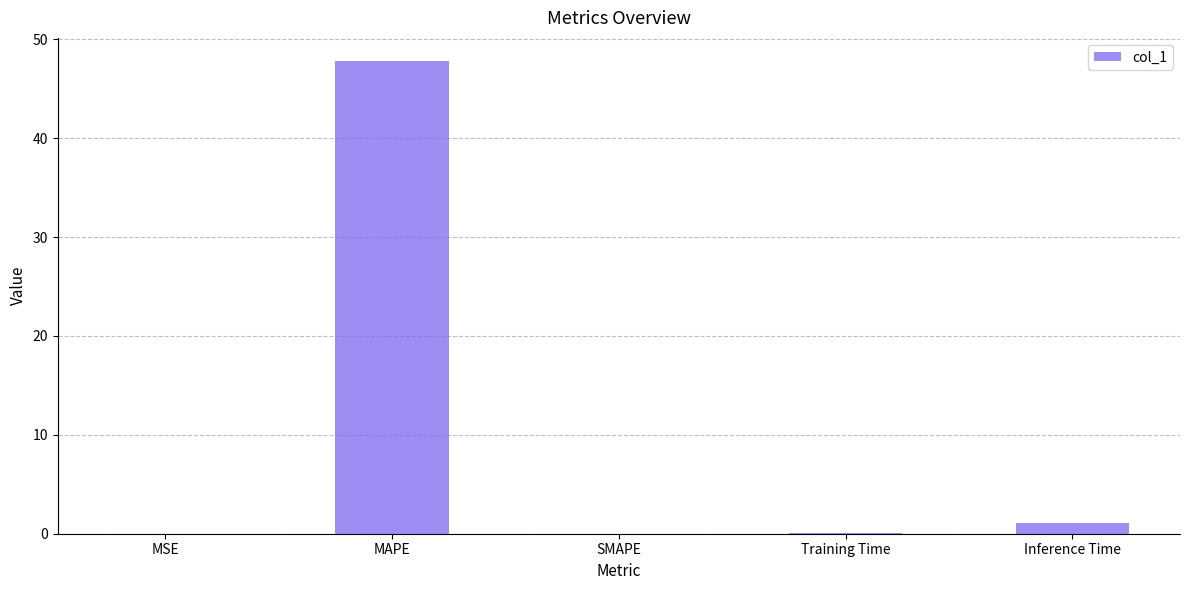

Which category has the highest value across all series?

MAPE